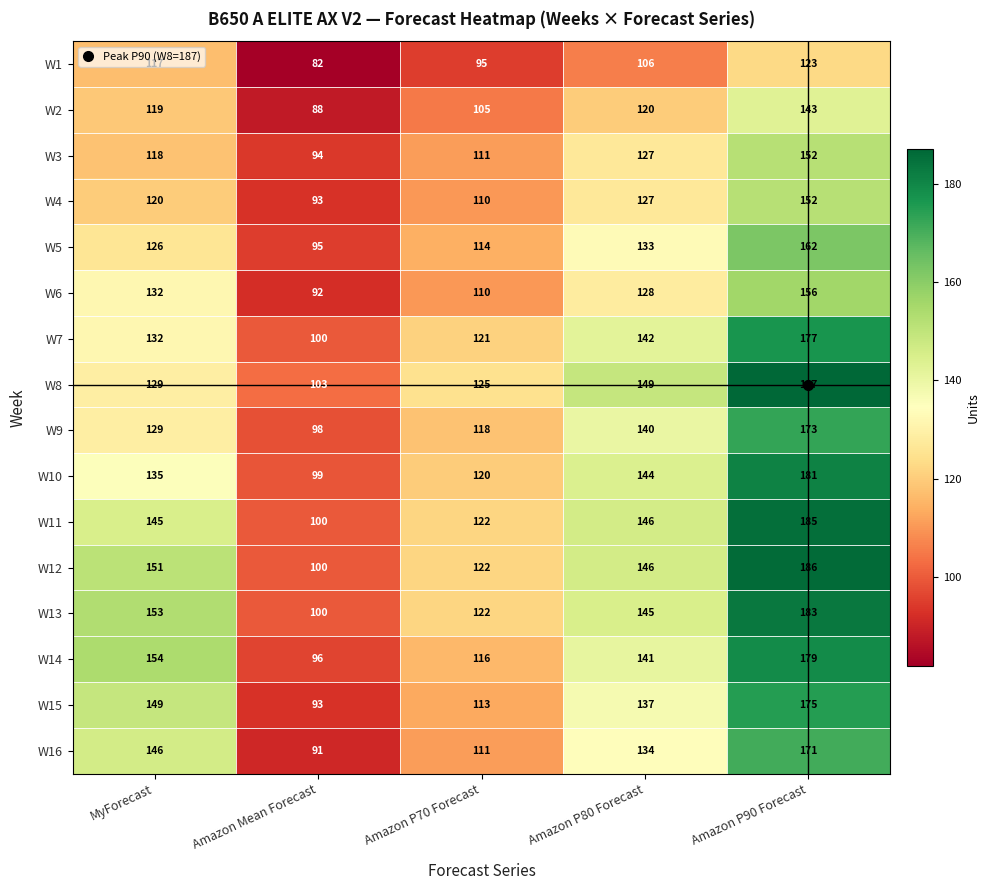

List the labels in order of W13 value, smallest first.

Amazon Mean Forecast, Amazon P70 Forecast, Amazon P80 Forecast, MyForecast, Amazon P90 Forecast